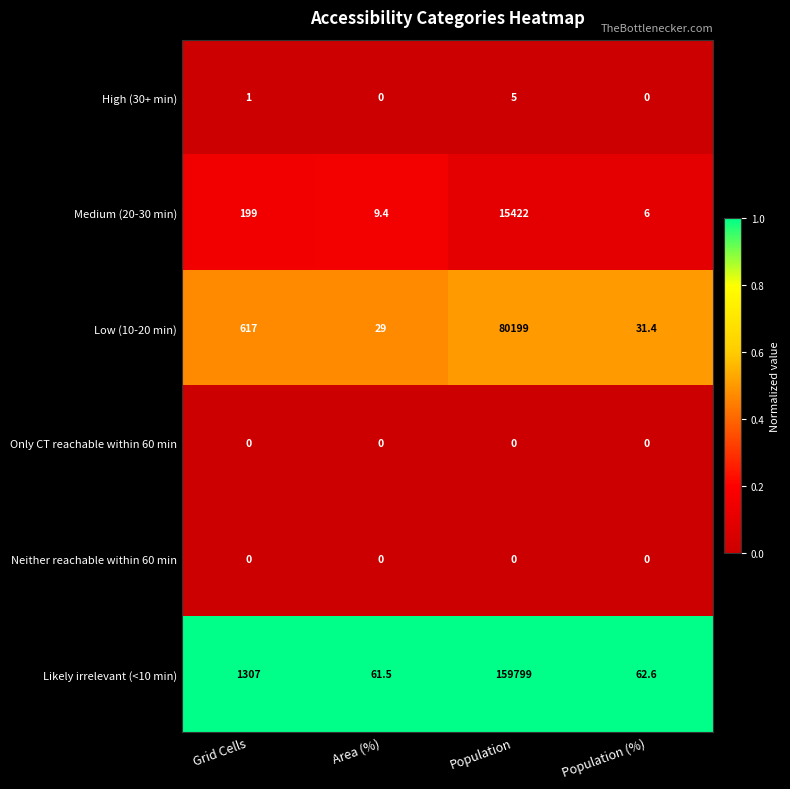

List the labels in order of Likely irrelevant (<10 min) value, smallest first.

Area (%), Population (%), Grid Cells, Population